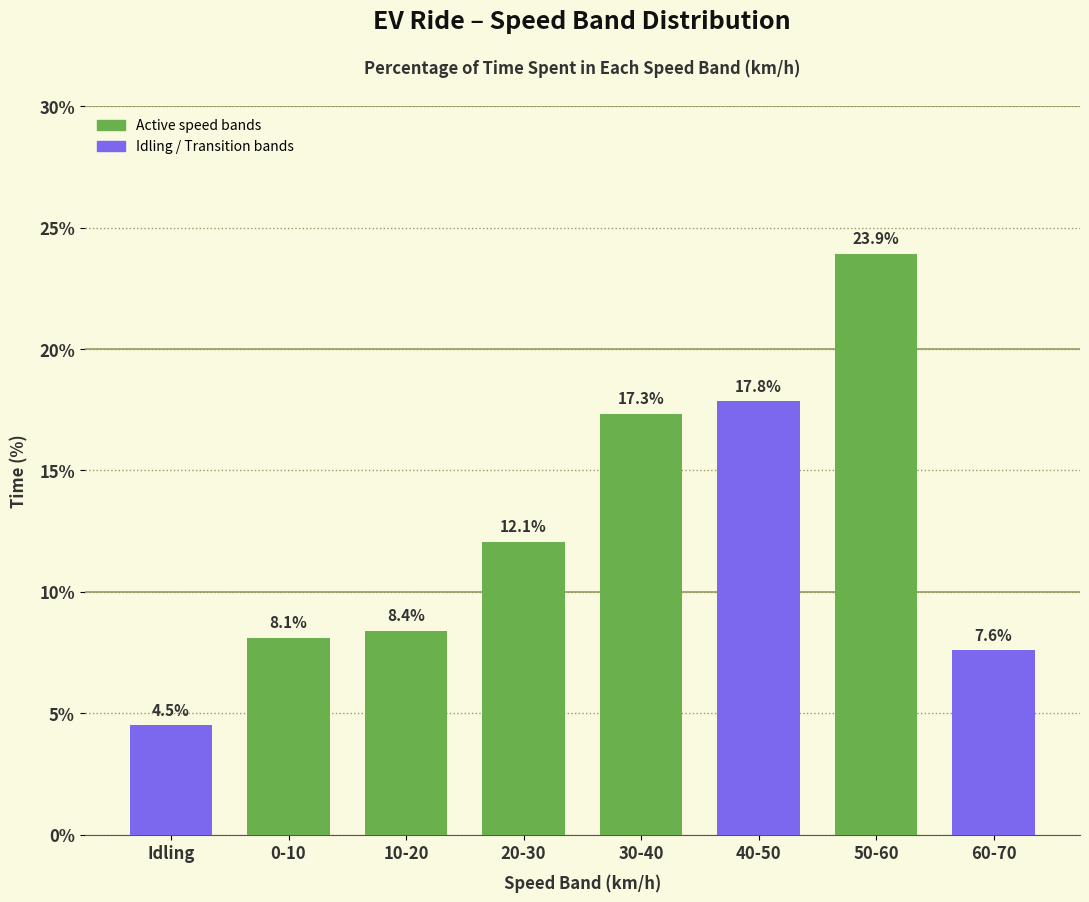

Reading left to right, transcribe all the data shown in this chart.

4.5	8.1	8.4	12.1	17.3	17.8	23.9	7.6